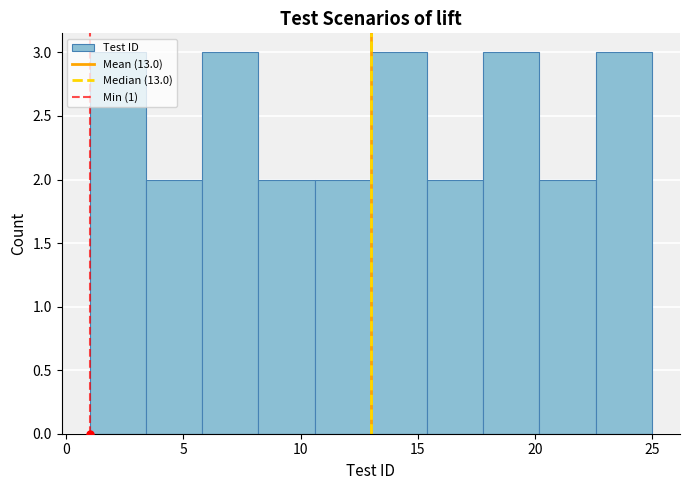

Reading left to right, transcribe this chart: for each bar, give the range it covers on the x-axis and its height. Neither the bar edges nor the heights are printed on the chart, so give them approximately, as read against the axes.

1.0 to 3.4: 3
3.4 to 5.8: 2
5.8 to 8.2: 3
8.2 to 10.6: 2
10.6 to 13.0: 2
13.0 to 15.4: 3
15.4 to 17.8: 2
17.8 to 20.2: 3
20.2 to 22.6: 2
22.6 to 25.0: 3